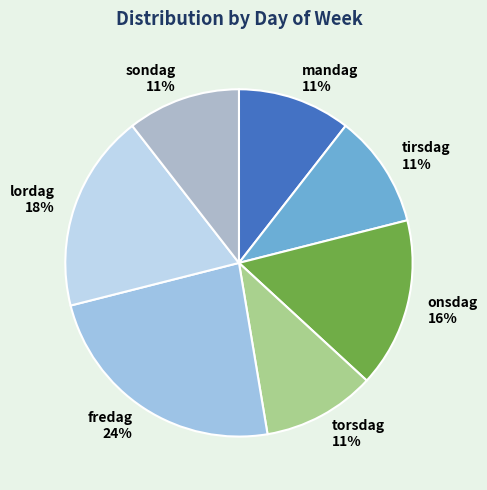

How many segments does this pie chart have?

7